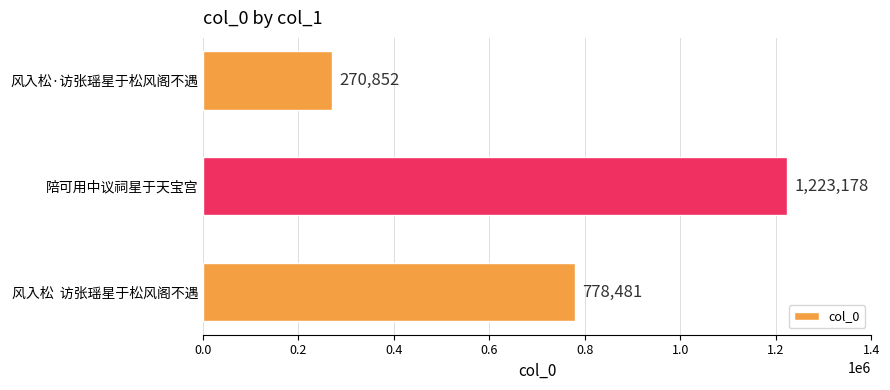

At which label is the value closest to 747015?

风入松  访张瑶星于松风阁不遇